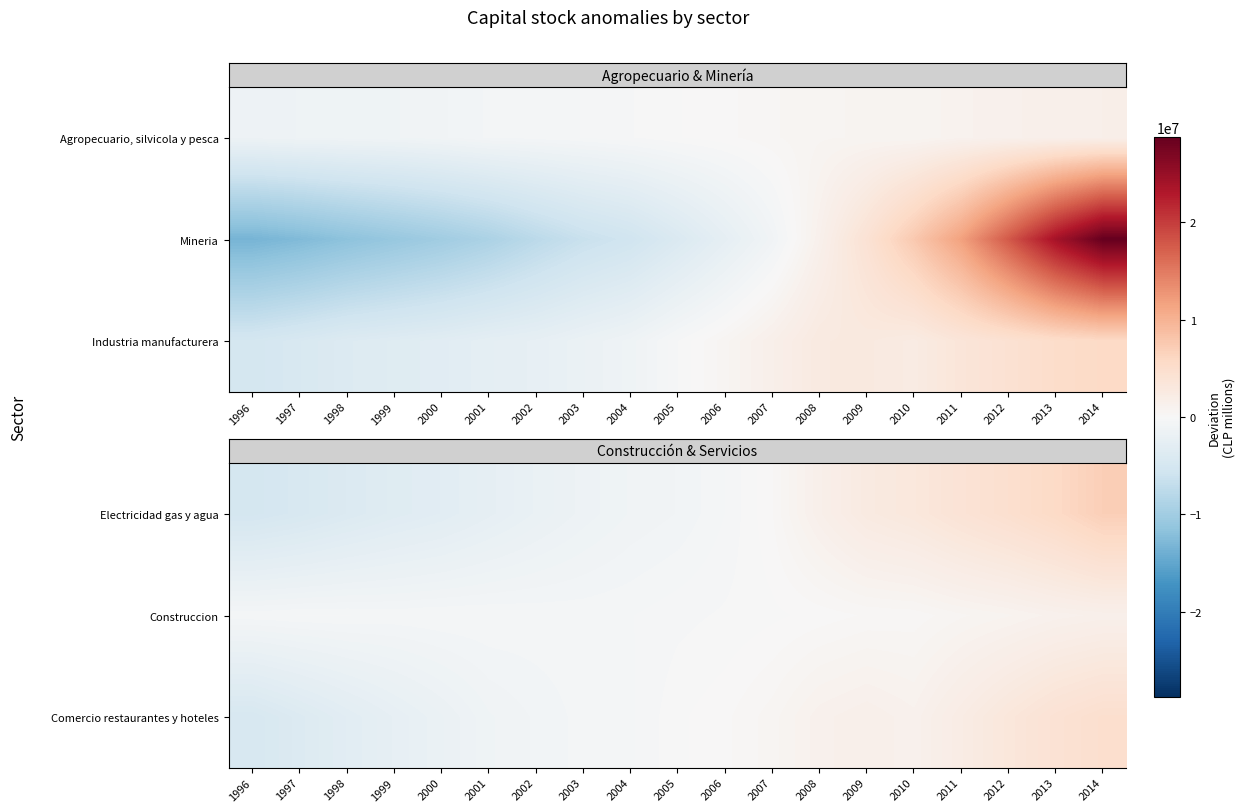

The row_2 series shows 2219769.7 at 2011. True or false?

True